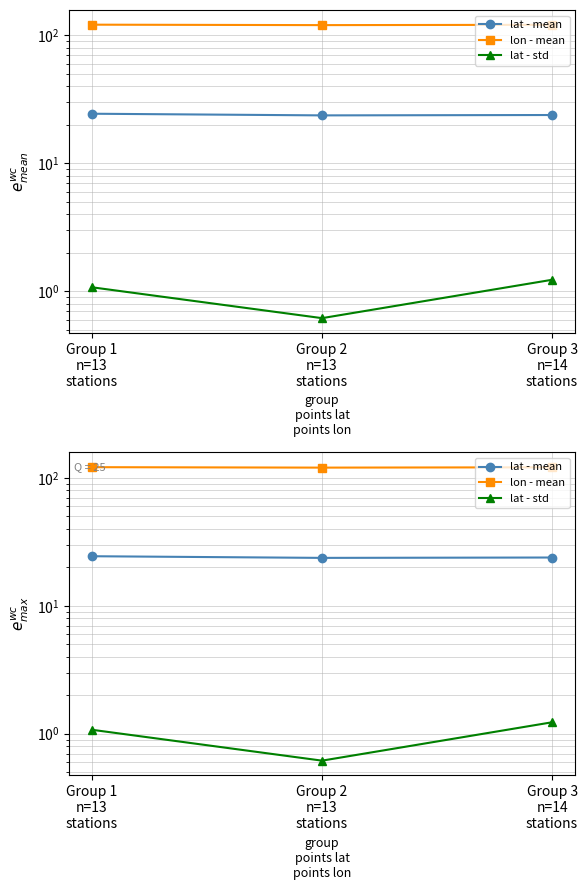

Is it true that lat - std equals 1.2 at Group 3
n=14
stations?

True